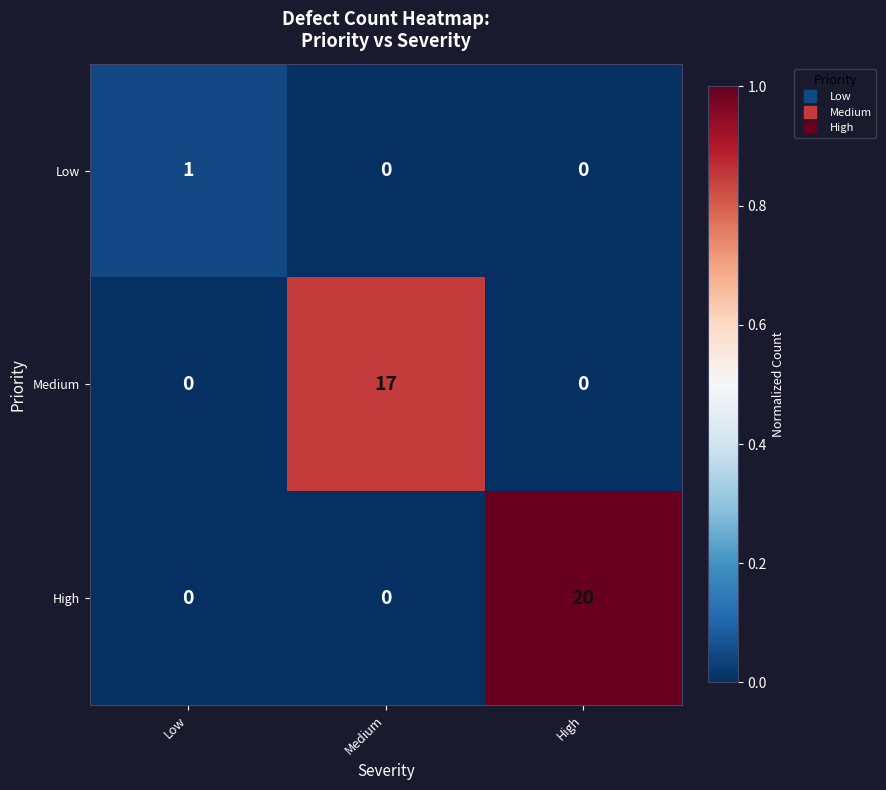

Which series changed the most between Medium and High?

High